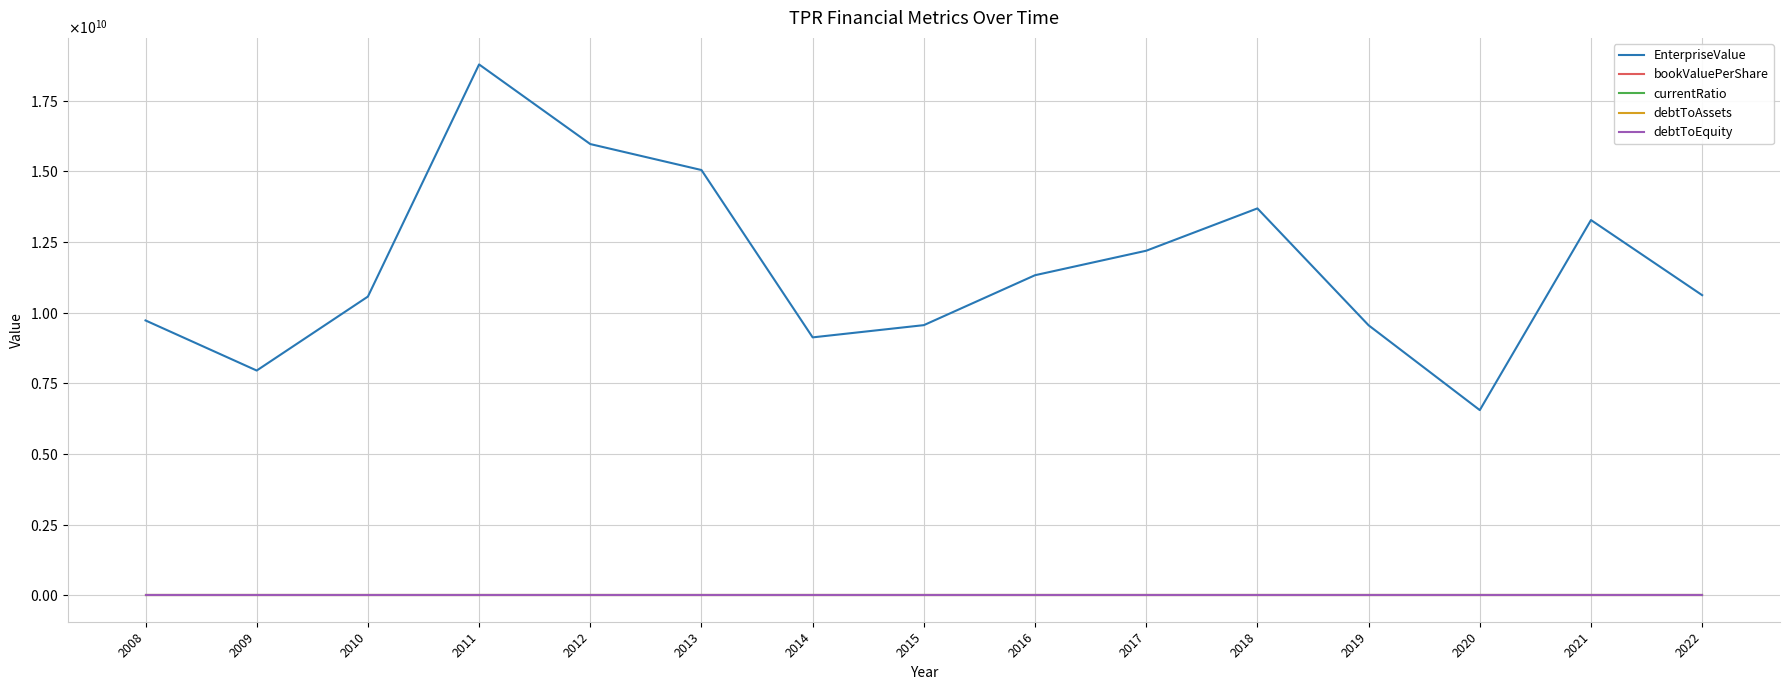

What are all the series names shown in the legend?

EnterpriseValue, bookValuePerShare, currentRatio, debtToAssets, debtToEquity